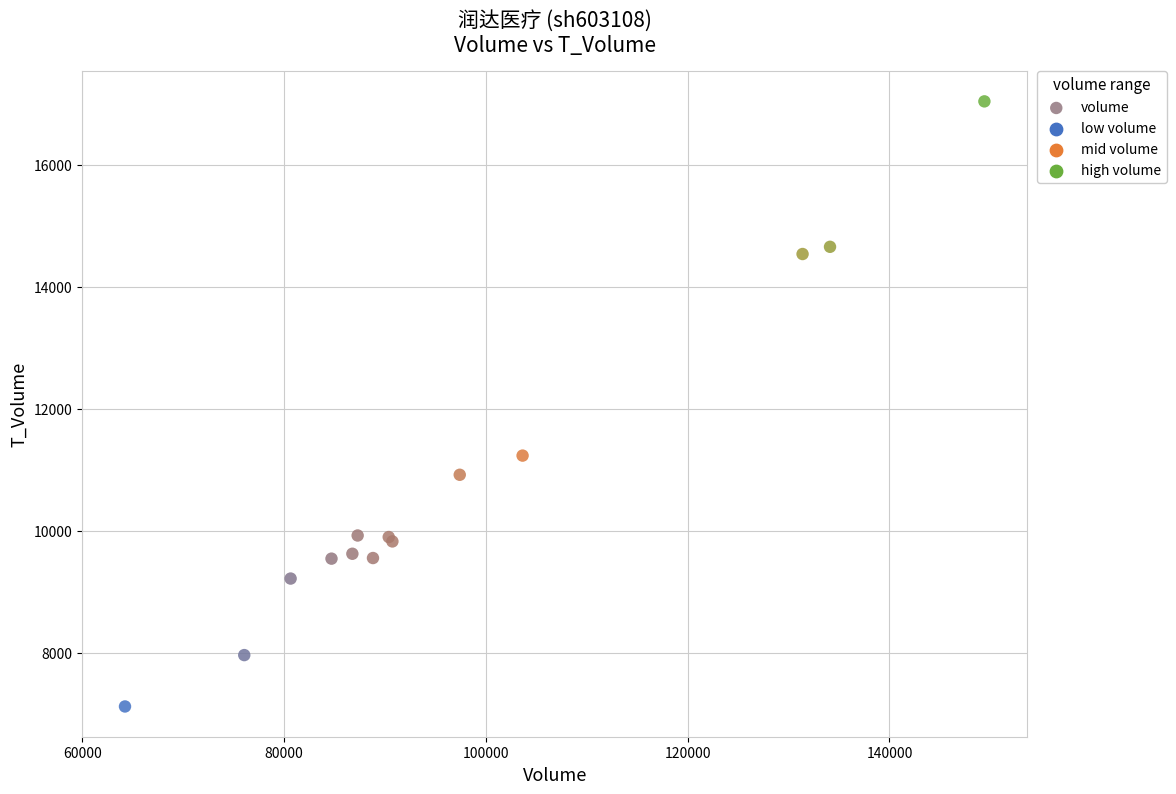

What Y value in the scatter plot is closest to 12082?

11236